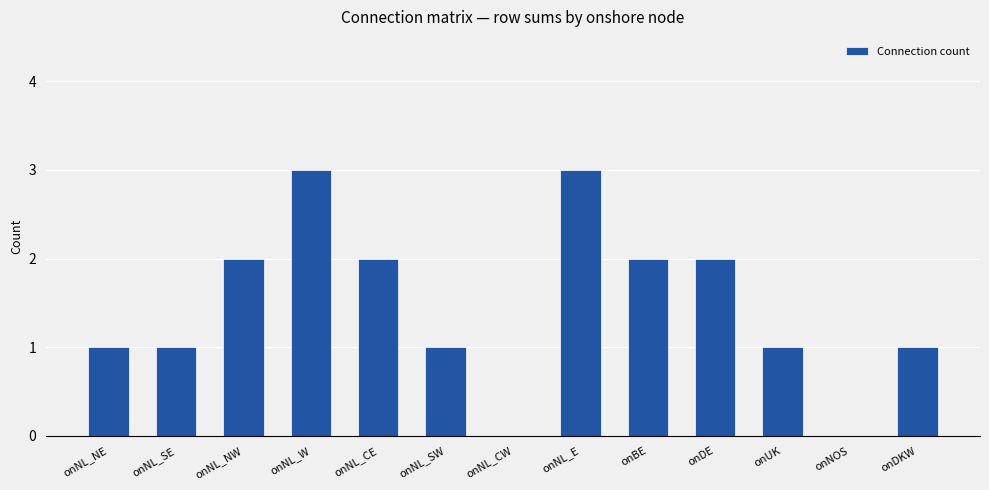

True or false: the data shows 1 at onNL_NE.

True